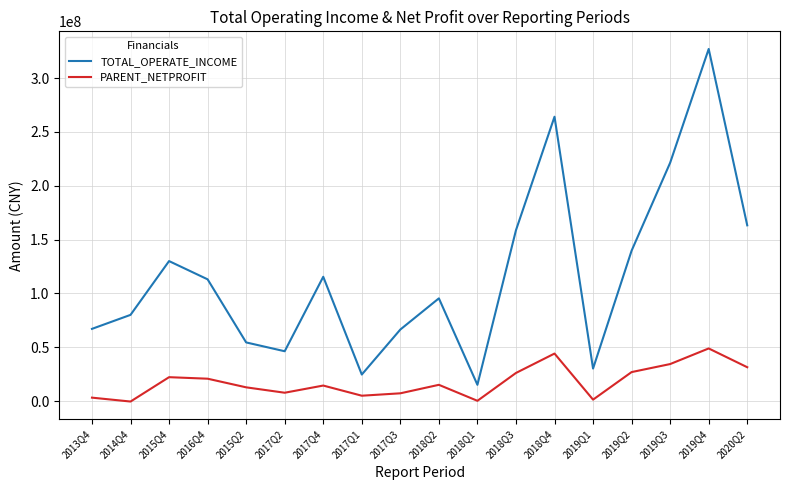

Which series has the largest range (max minus min)?

TOTAL_OPERATE_INCOME